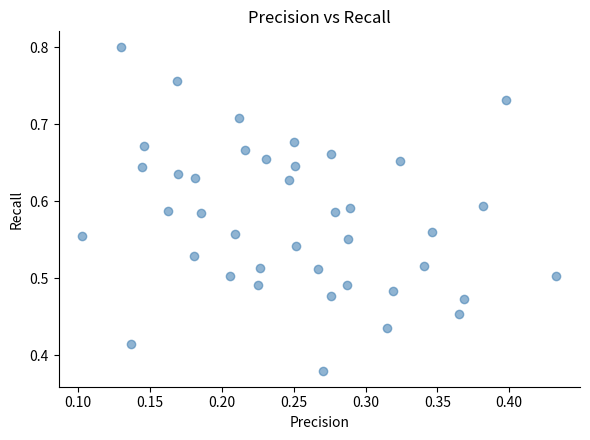

What is the range of X values (max minus min)?

0.3